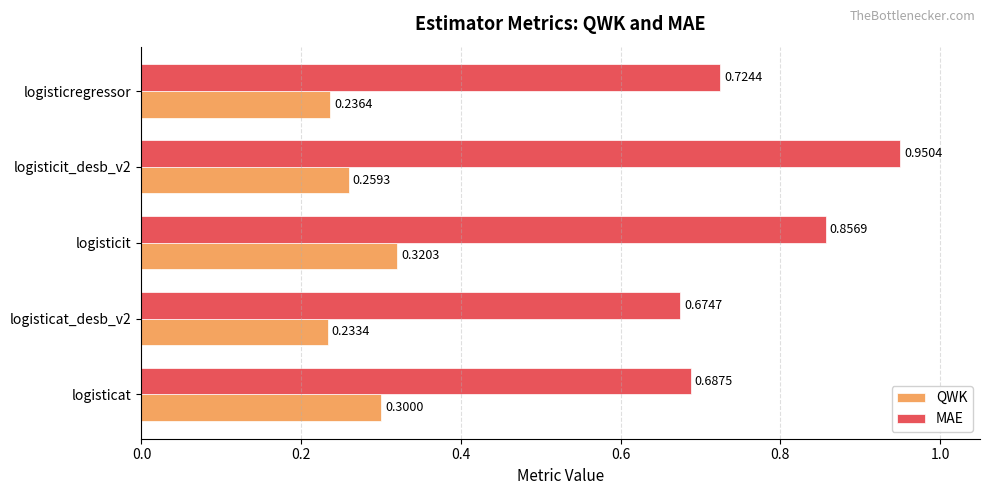

What is the difference between the highest and lowest values at logisticat?

0.4